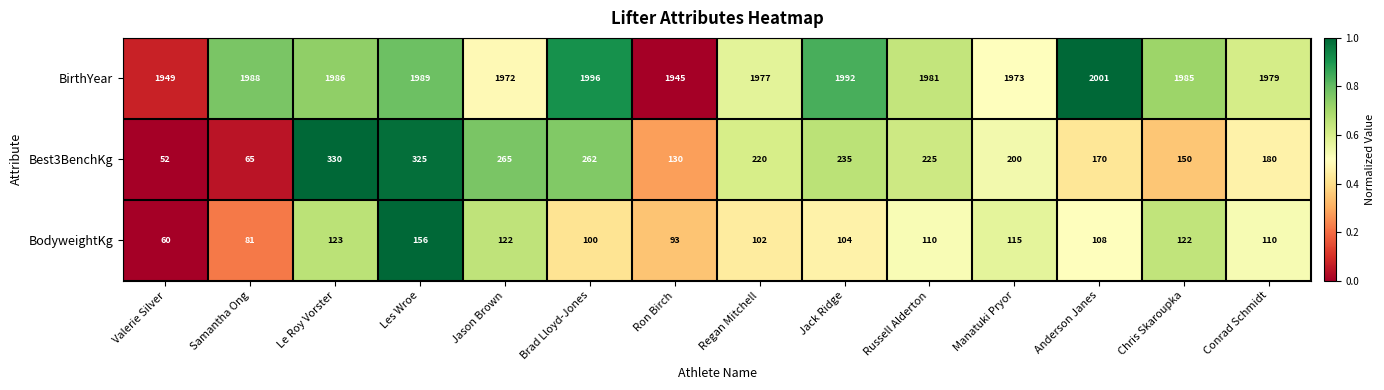

What is the sum of all BirthYear values?

27713